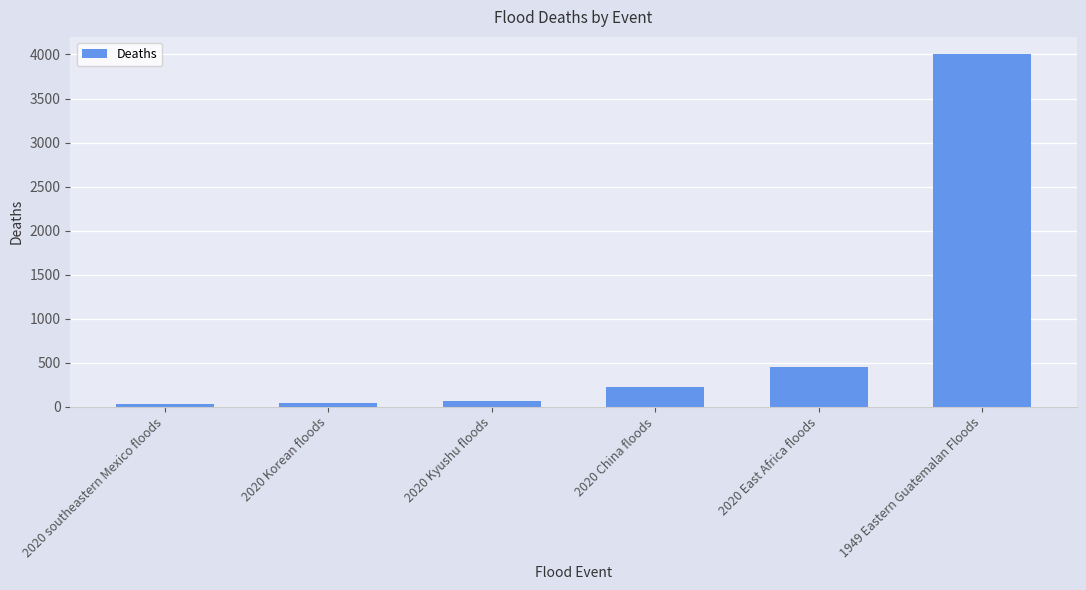

What is the label of the 5th bar from the left?

2020 East Africa floods